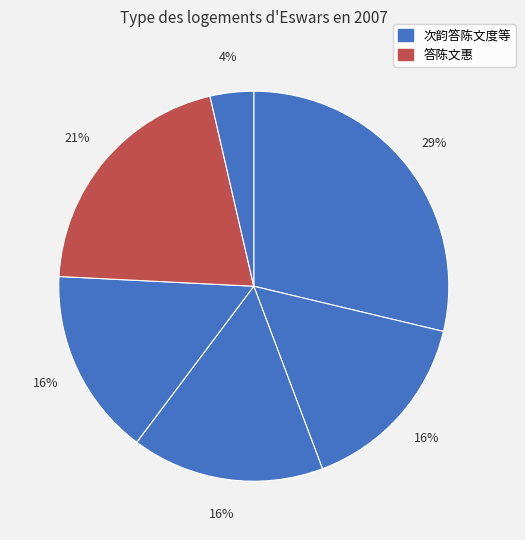

Count the number of slices in the pie.

6